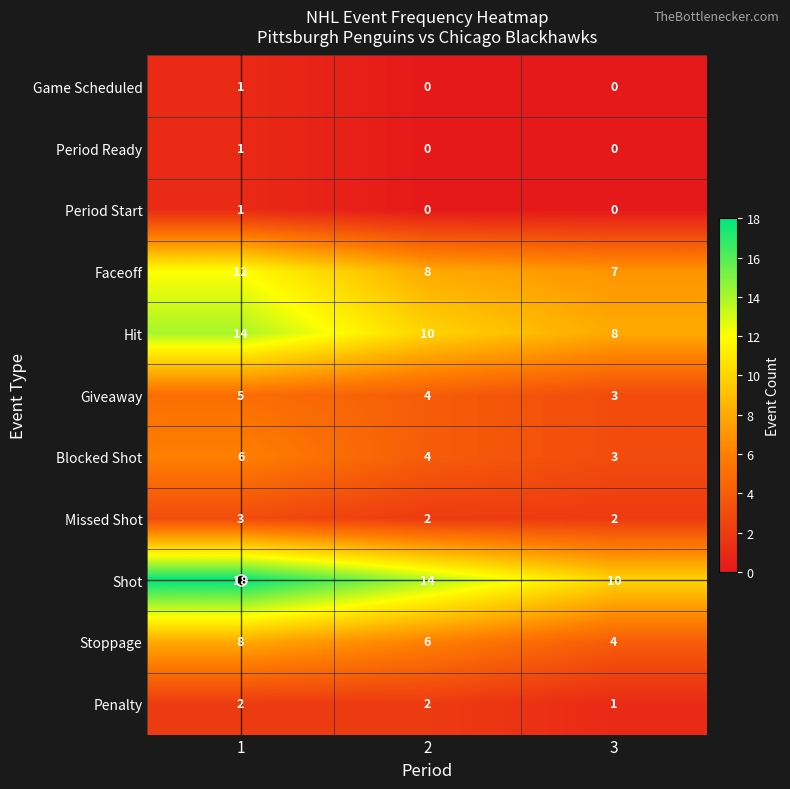

How many categories are shown in the chart?

3